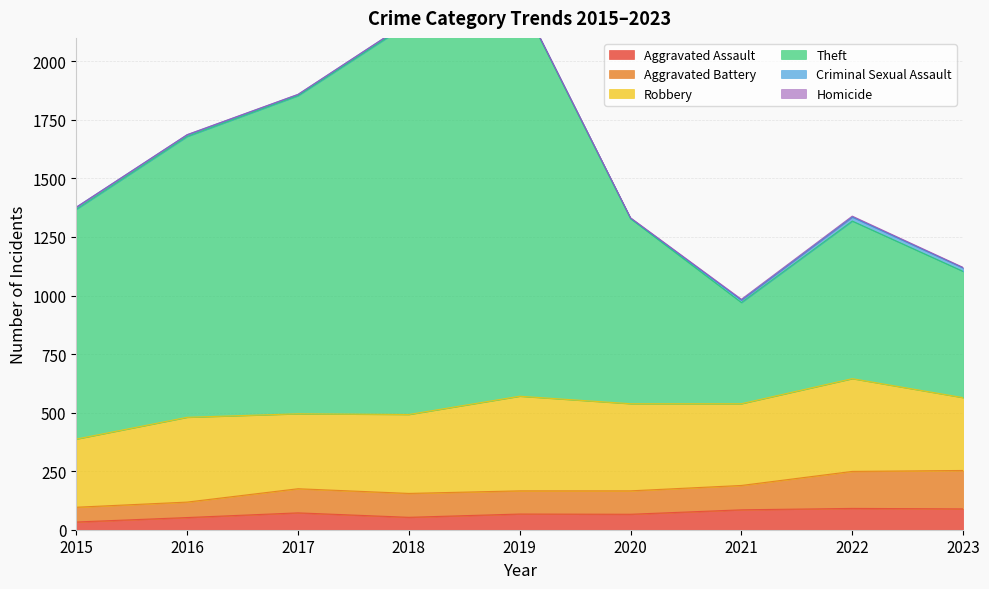

At which label does Aggravated Assault first exceed 67?

2017